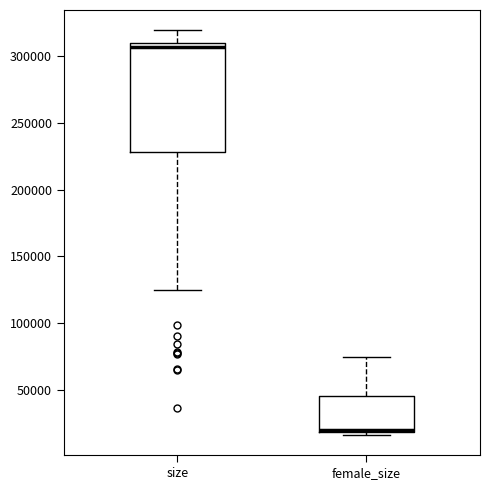

Where is the lower edge of the box for female_size on the y-axis? The values are not printed on the chart, so give them approximately, as read against the axis.

20000